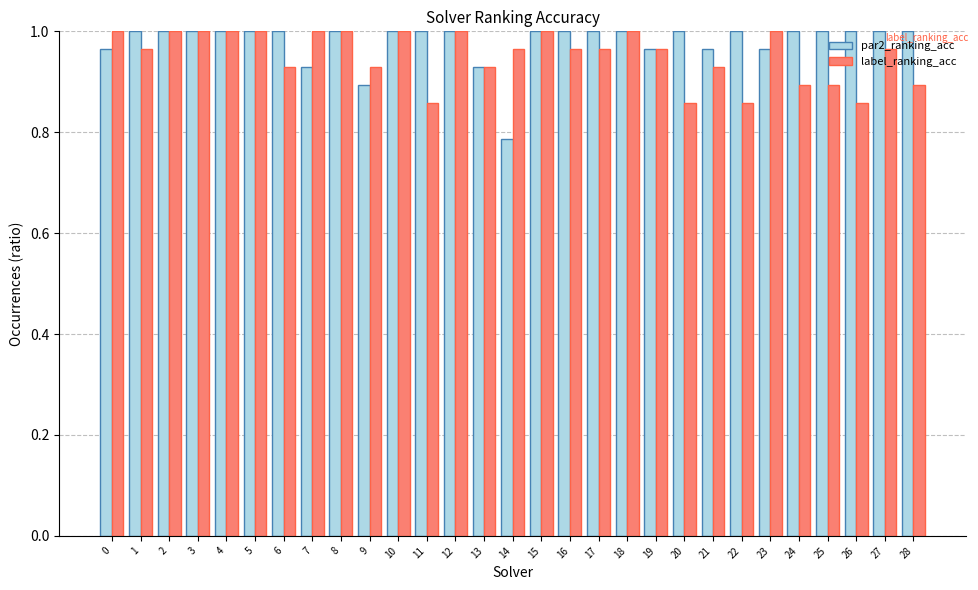

True or false: label_ranking_acc has a value of 0.6 at 21.

False